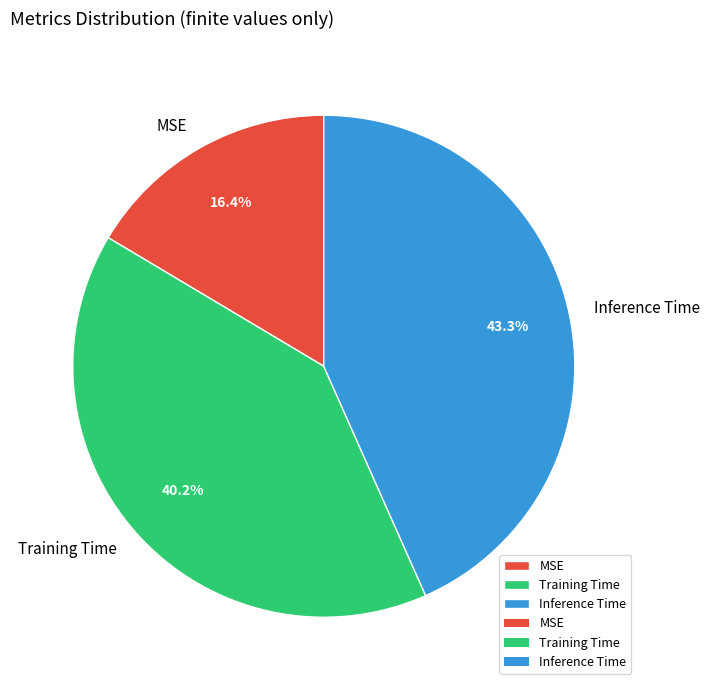

How many segments does this pie chart have?

3